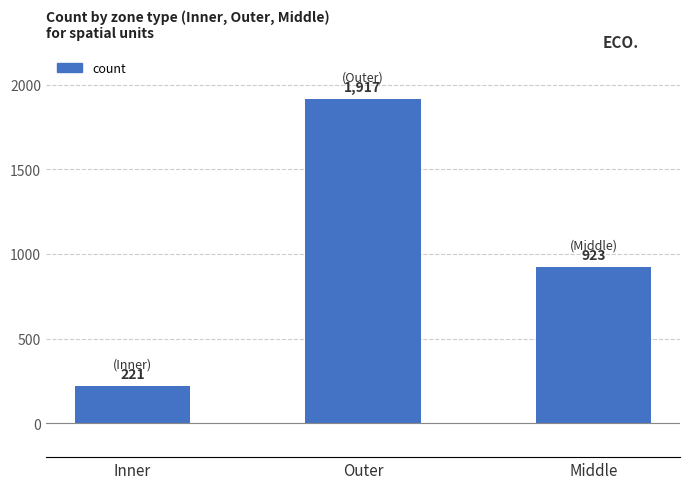

Are the bars horizontal?

No